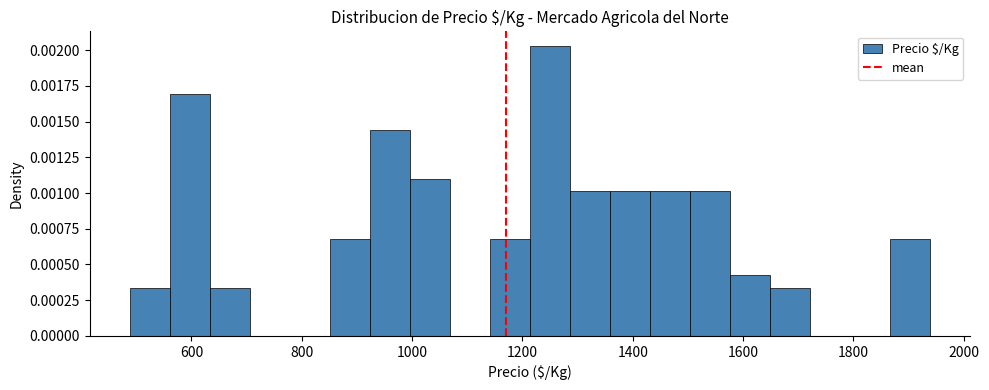

Read against the x-axis, roughly where is the centre of the tallest bar?

1240